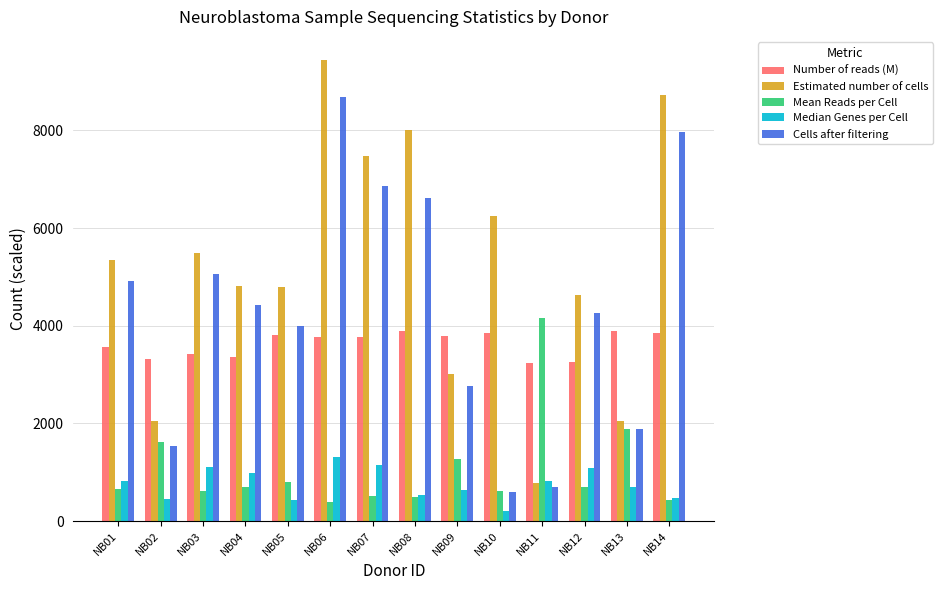

What value does the Median Genes per Cell series have at NB12?

1091.0